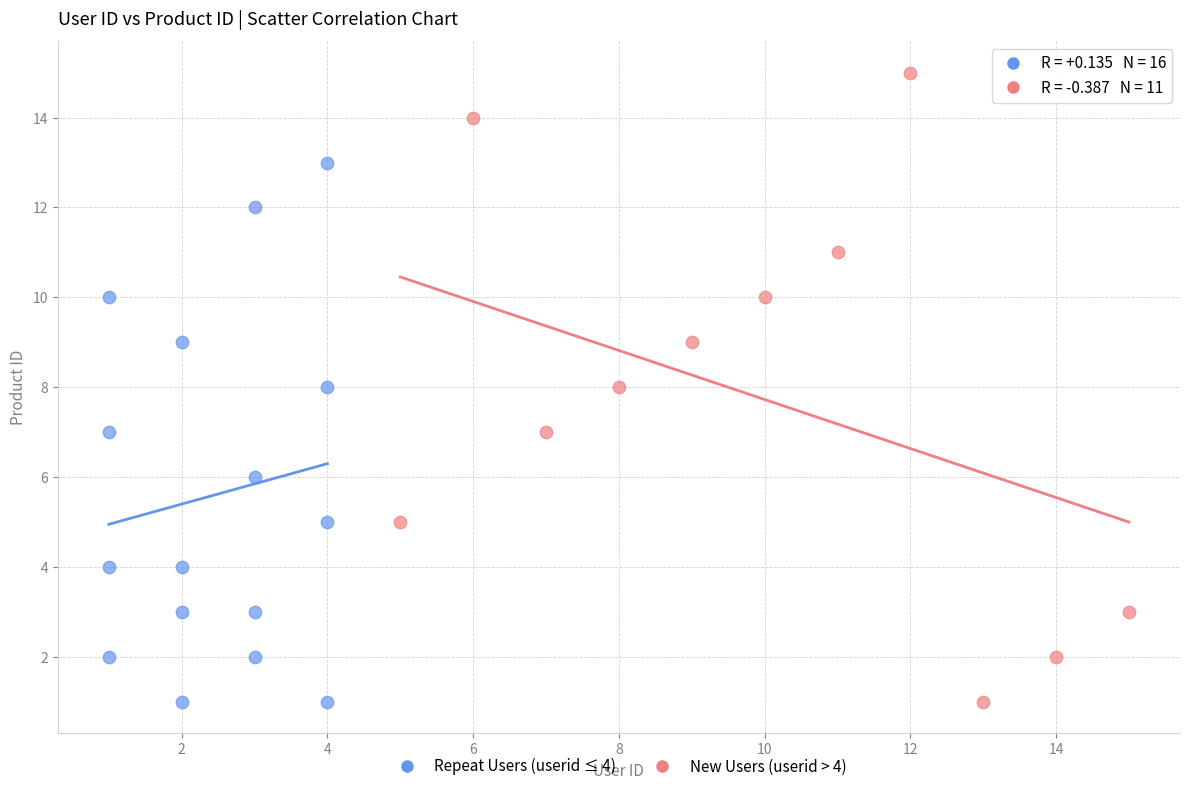

Which series reaches the maximum Y coordinate?

New Users (userid > 4)